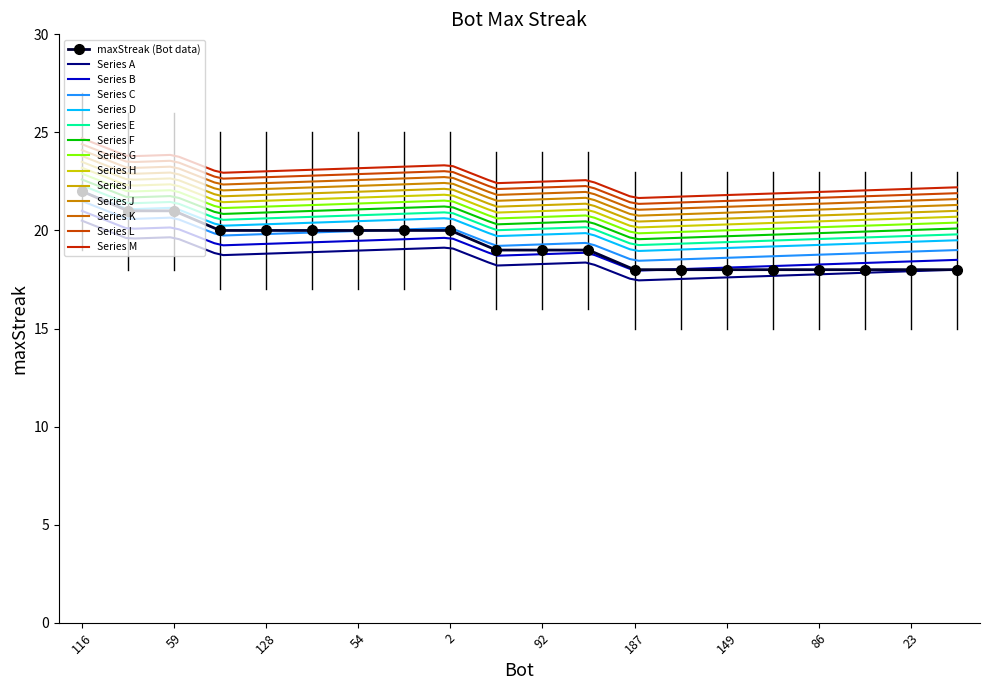

What is the value of the 17th point from the left?

18